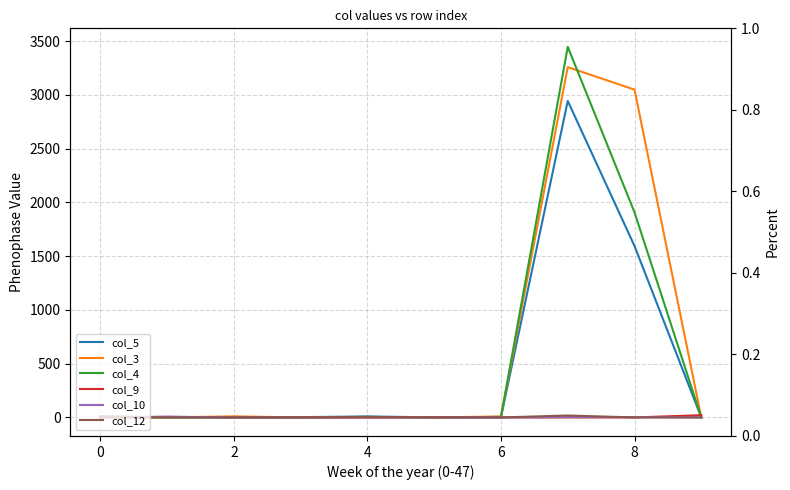

Reading left to right, transcribe all the data shown in this chart.

col_5: 11	1	2	3	9	1	2	2943	1594	0
col_3: 0	0	10	0	0	0	9	3258	3048	0
col_4: 6	0	0	0	5	0	5	3446	1907	0
col_9: 0	5	1	0	0	3	0	0	0	21
col_10: 0	7	0	0	1	0	0	4	3	0
col_12: 4	0	0	1	5	0	0	18	0	0